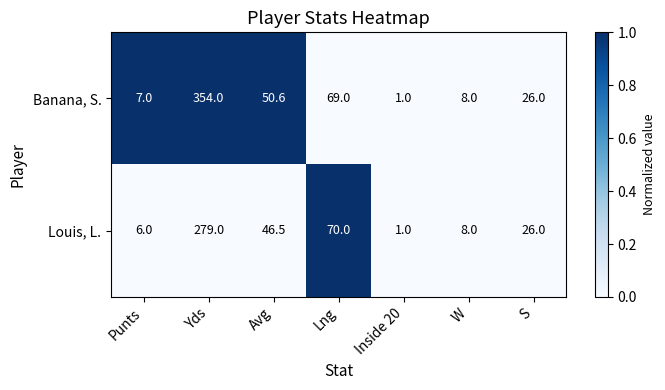

The Louis, L. series shows 42.3 at S. True or false?

False